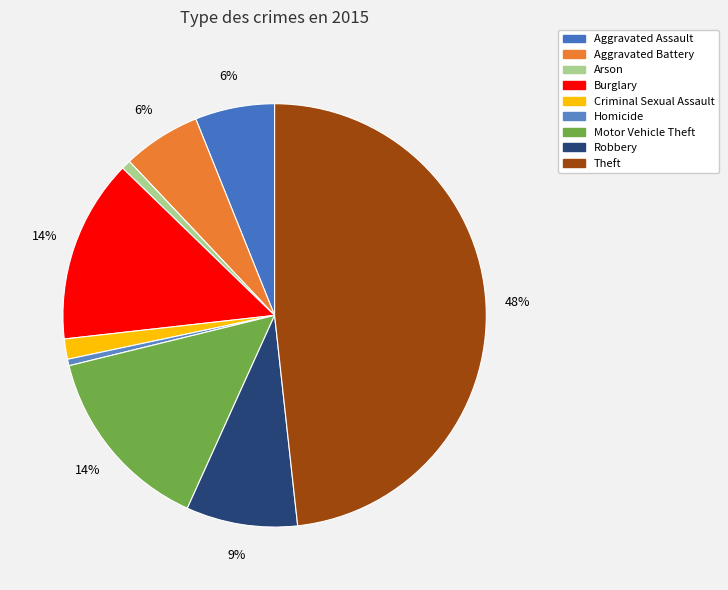

Does Robbery represent more than half of the total?

No